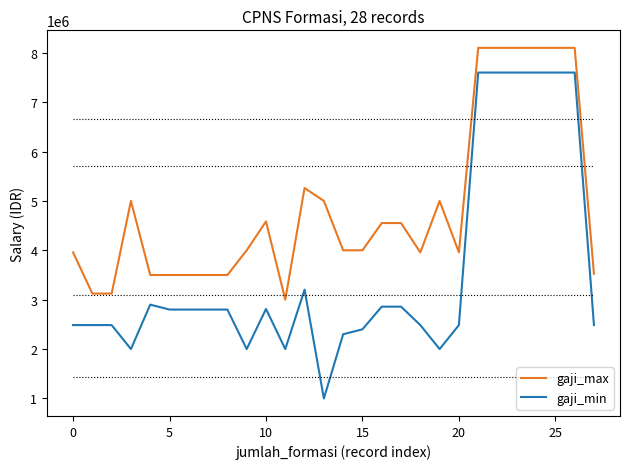

Which series has the largest total across all categories?

gaji_max